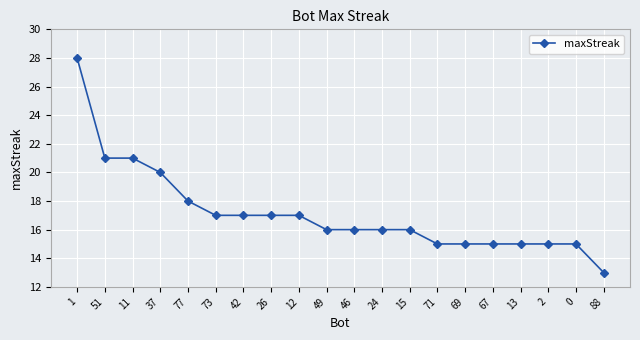

Reading left to right, what are all the values shown in this chart?

28	21	21	20	18	17	17	17	17	16	16	16	16	15	15	15	15	15	15	13